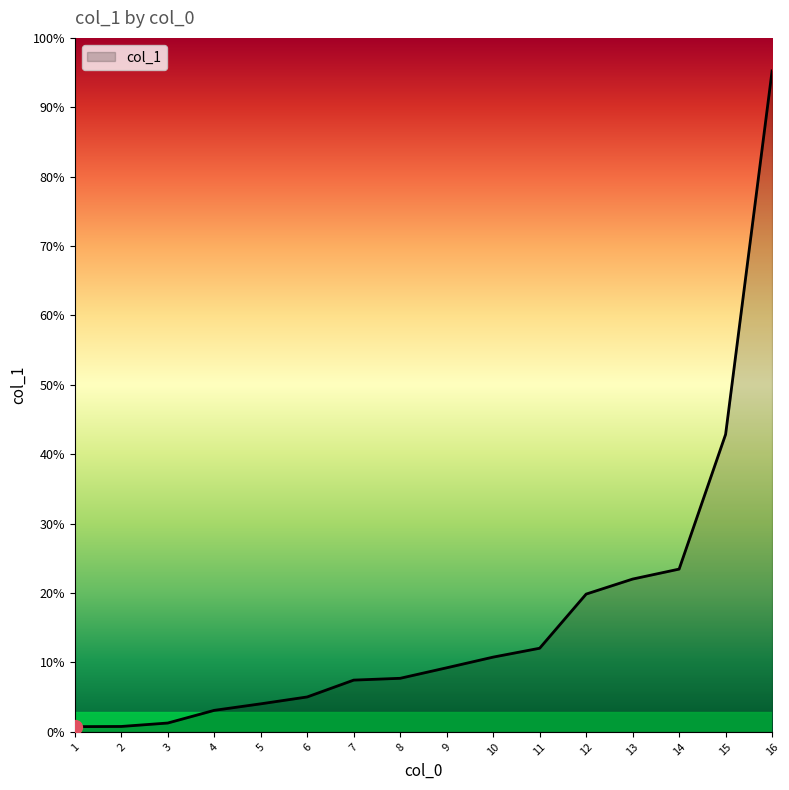

Does the chart have visible grid lines?

No